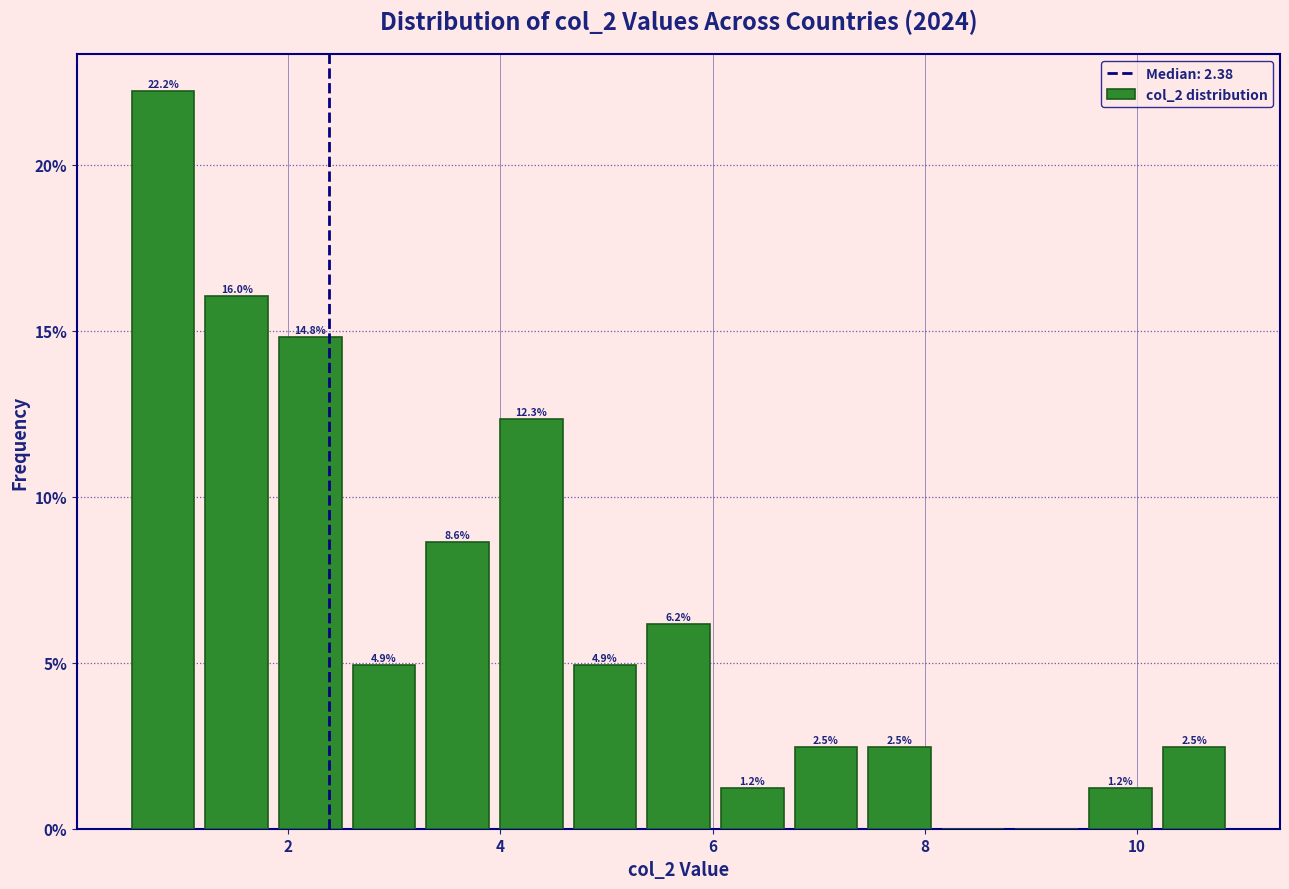

Around what value on the x-axis is the tallest bar? Give the approximate position of its centre, as read against the axis.

0.8